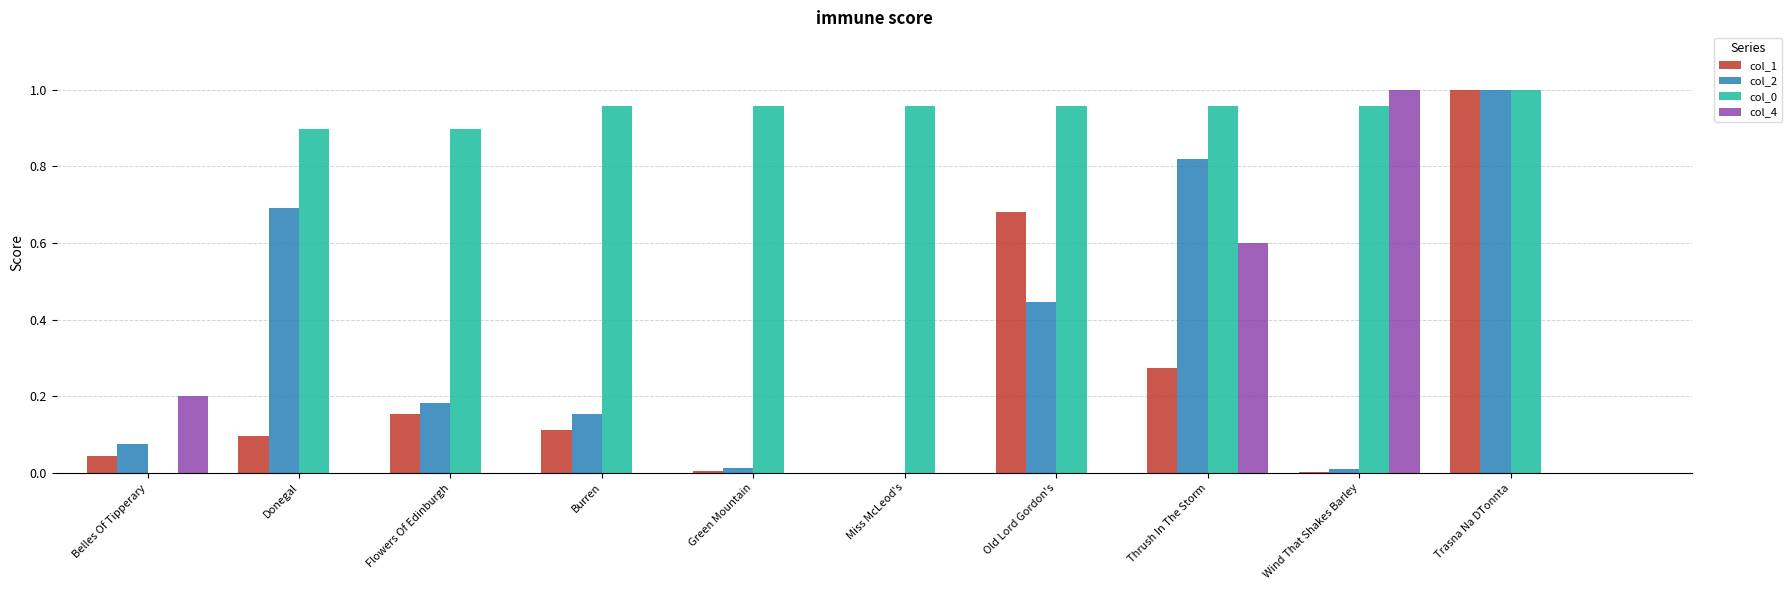

At which label does col_4 reach its peak?

Wind That Shakes Barley